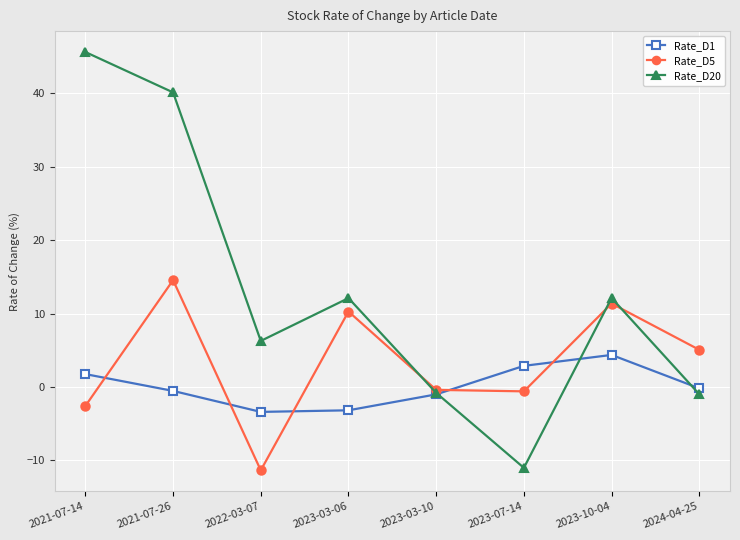

What is the difference between the maximum and second lowest values in the Rate_D5 series?

17.2